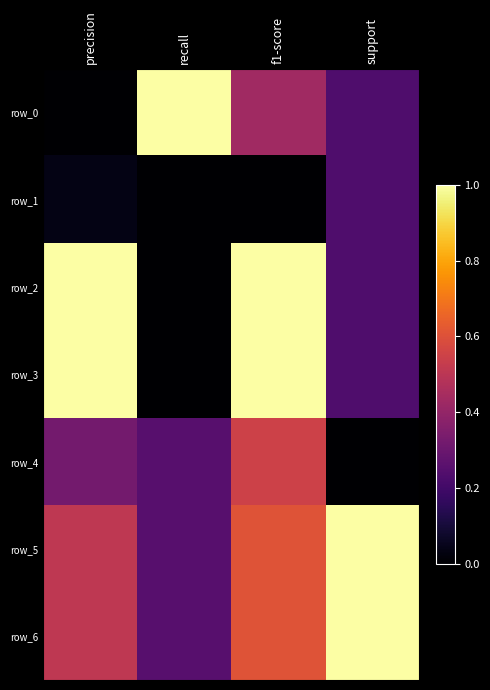

What is the approximate value of row_3 at support?

0.2